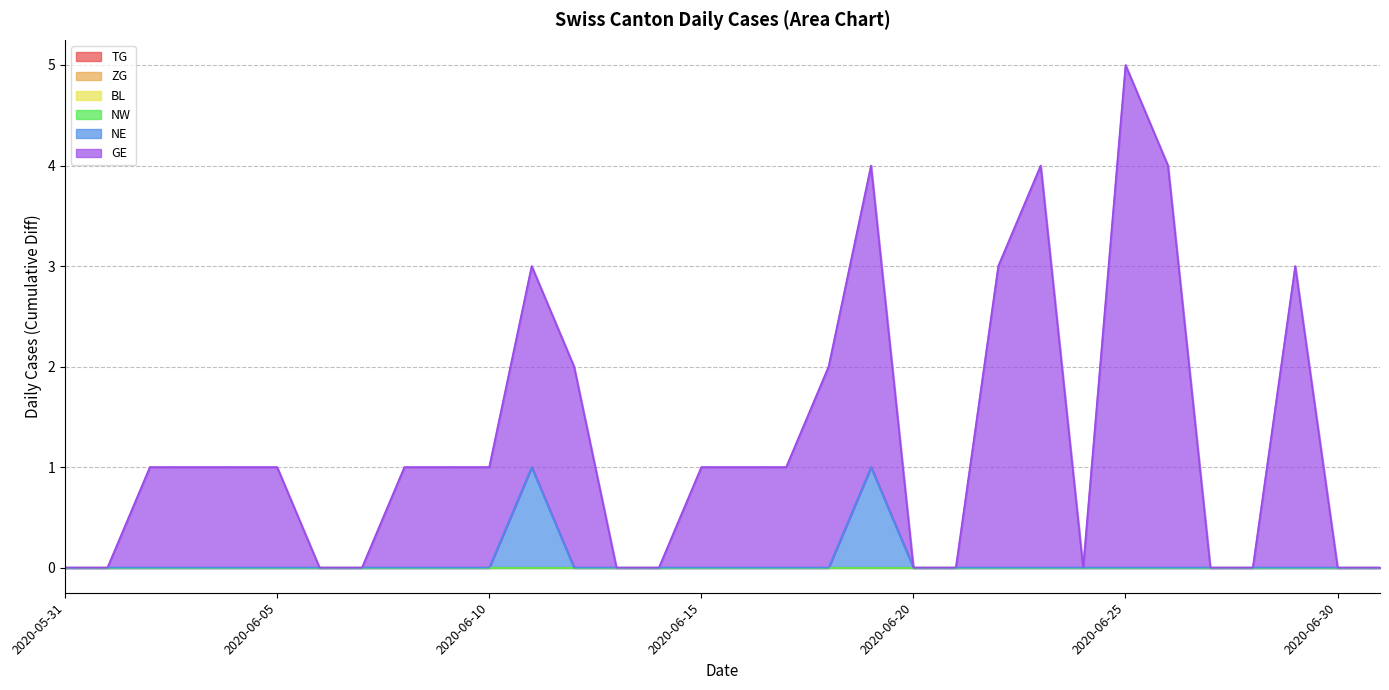

What is the label of the 19th point from the left?

2020-06-18